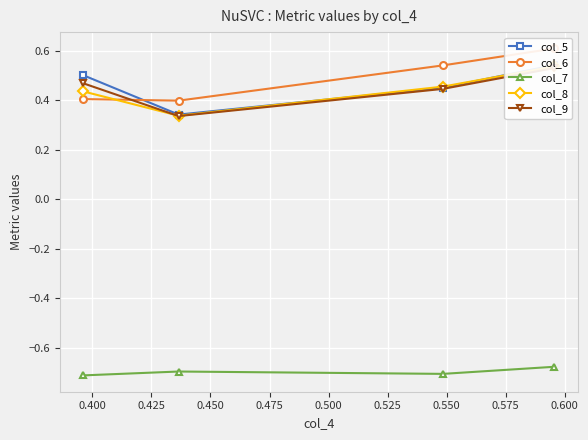

True or false: col_7 has more than 2 points higher than both neighbors.

False